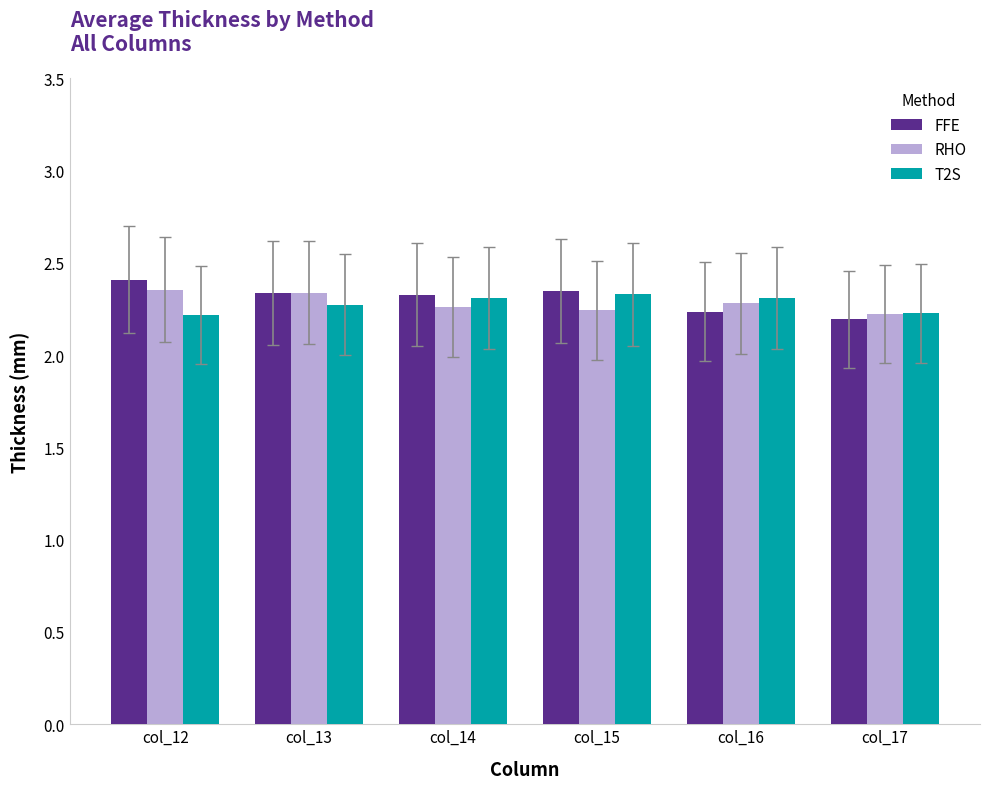

At how many categories does at least one series exceed 2?

6